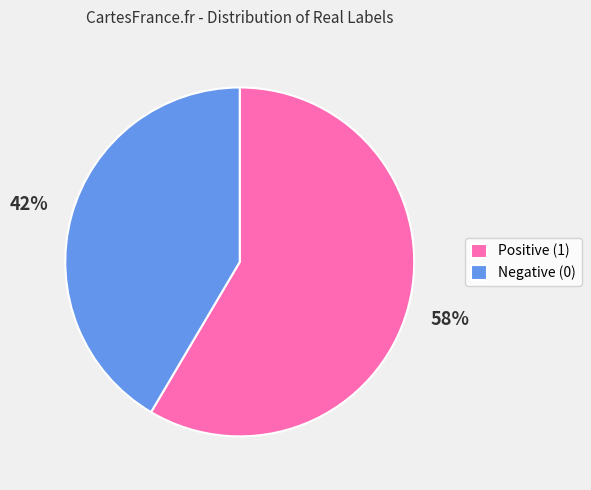

Rank the categories by value from lowest to highest.

Negative (0), Positive (1)